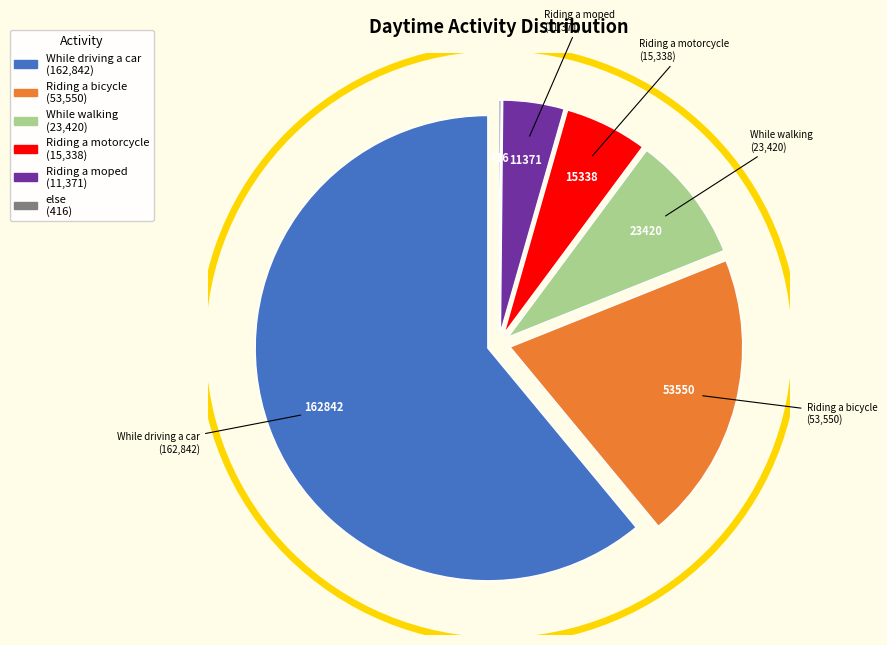

Which has a higher value, Riding a motorcycle or While driving a car?

While driving a car